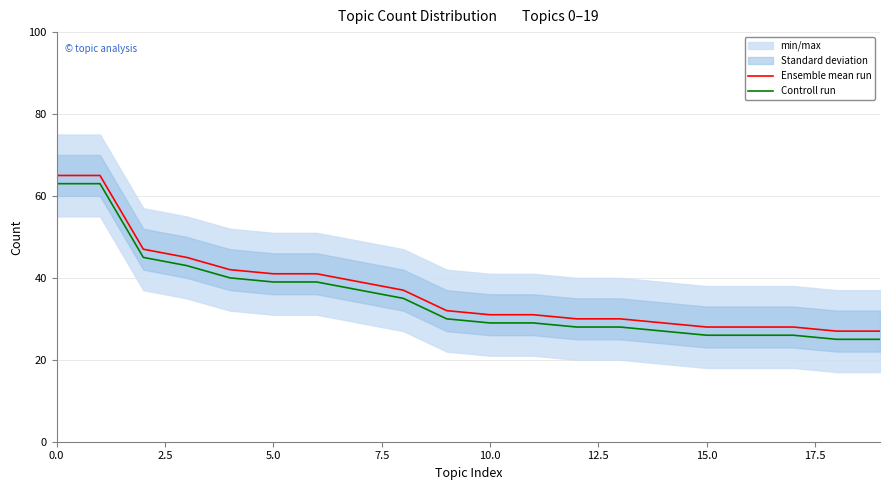

List the series in order of their overall mean, lowest first.

Controll run, Ensemble mean run